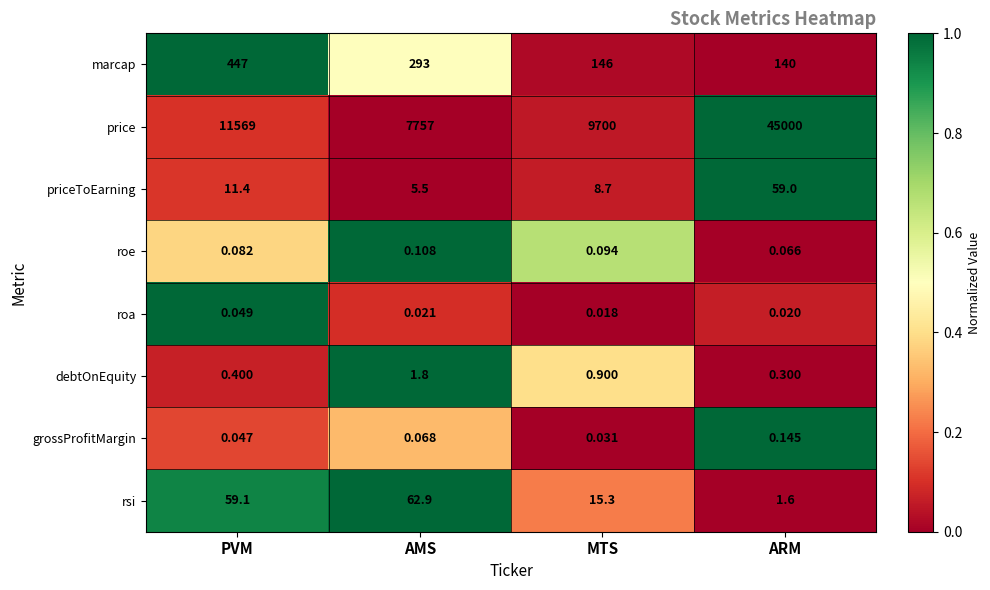

At which category is the sum across all series the highest?

ARM